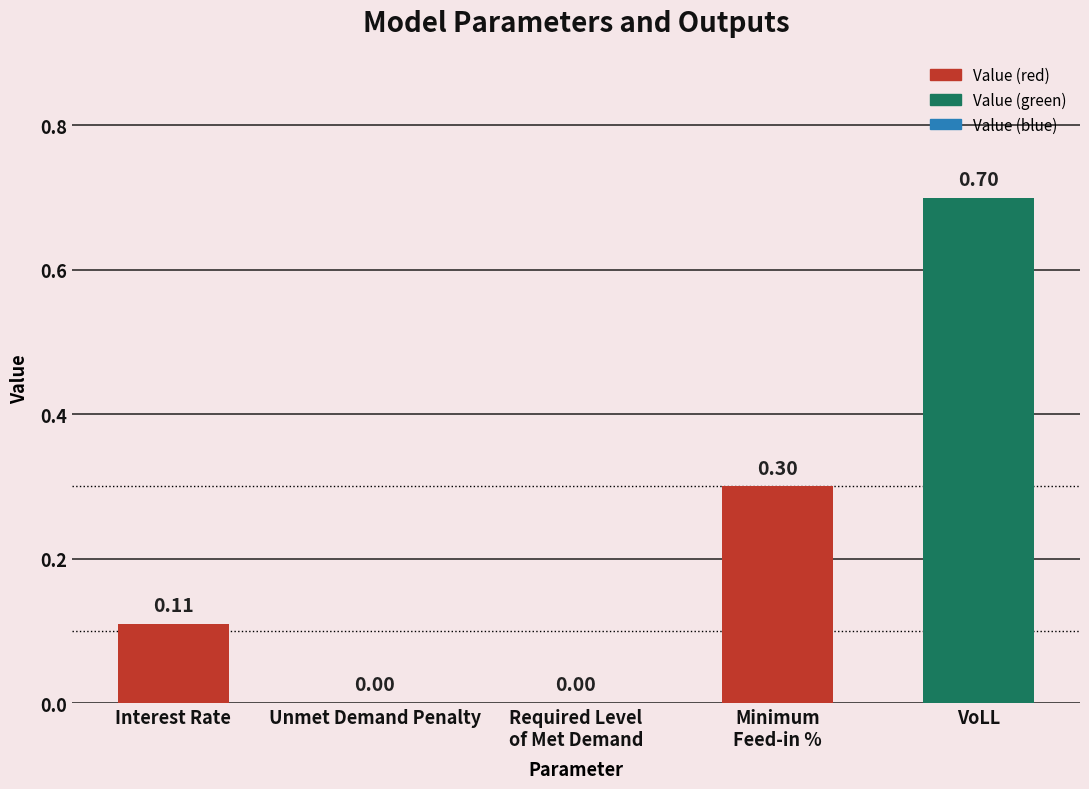

Which label corresponds to the largest value in the chart?

VoLL